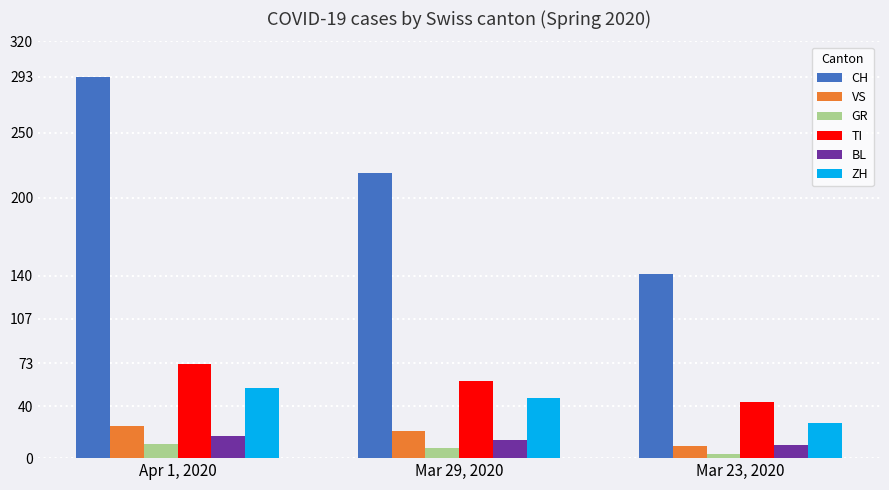

At Mar 29, 2020, list the series in order from largest to smallest.

CH, TI, ZH, VS, BL, GR